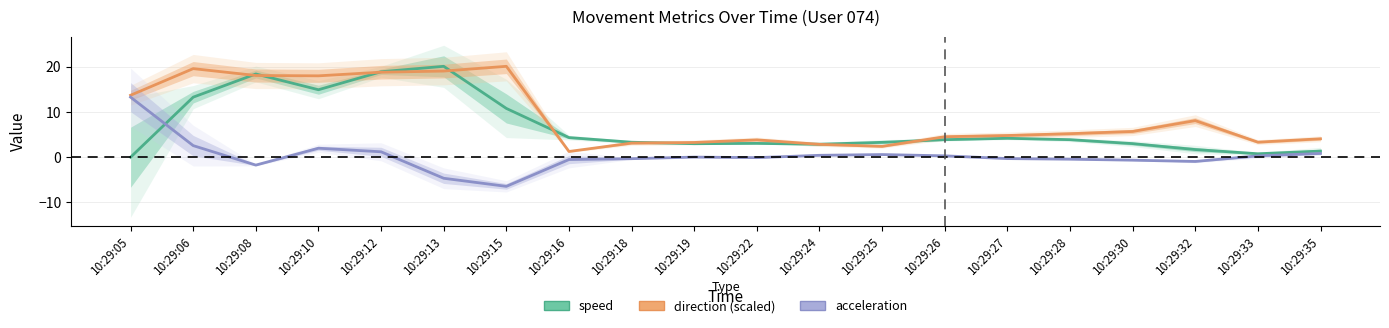

Is this an area chart (filled region under the line)?

No